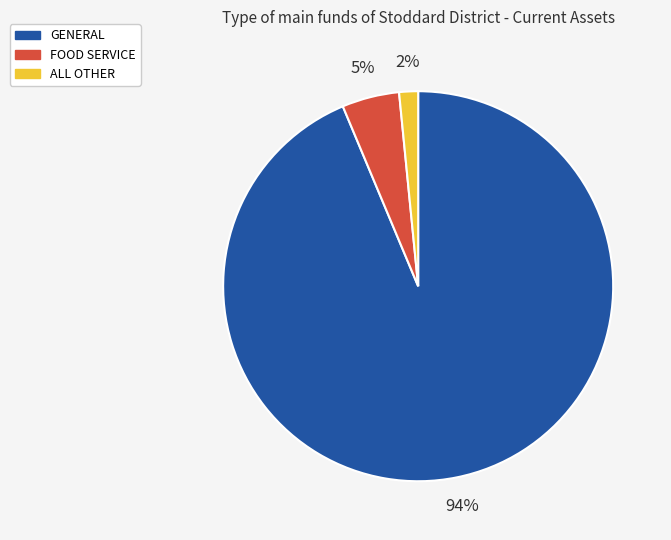

Which category accounts for the majority?

GENERAL